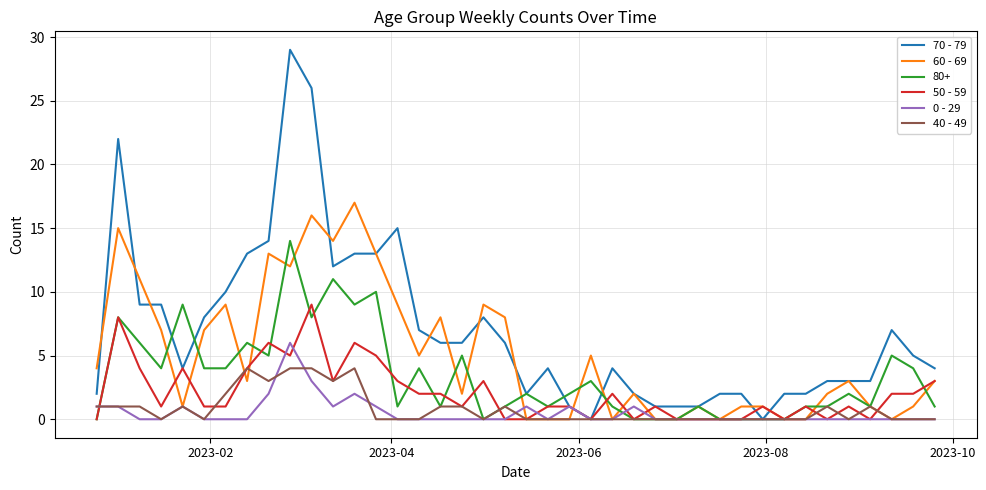

What is the difference between the second highest and second lowest values in the 50 - 59 series?

8